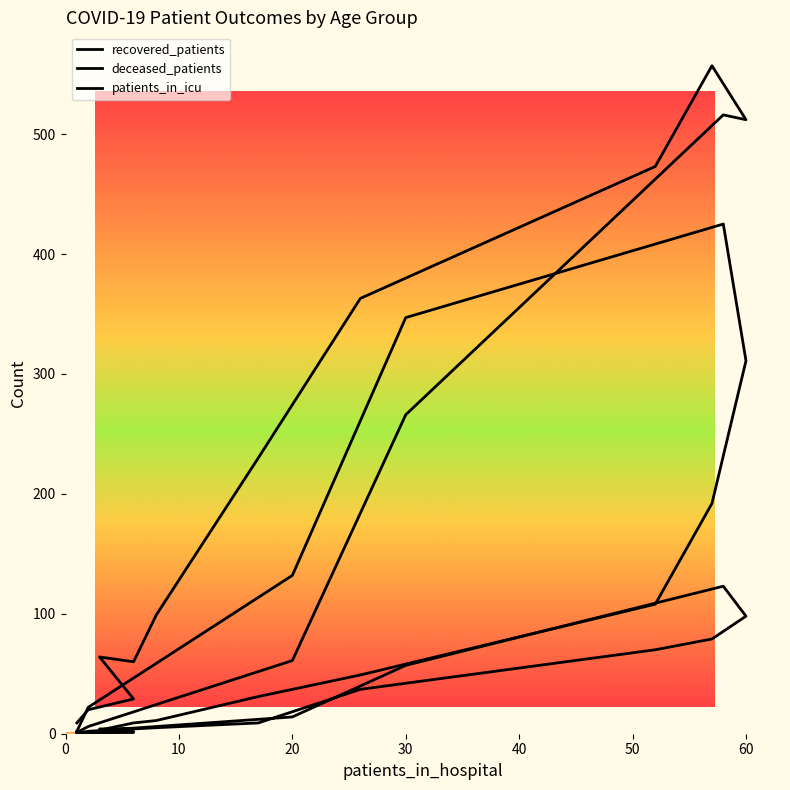

True or false: recovered_patients has more than 1 interior local peaks.

True